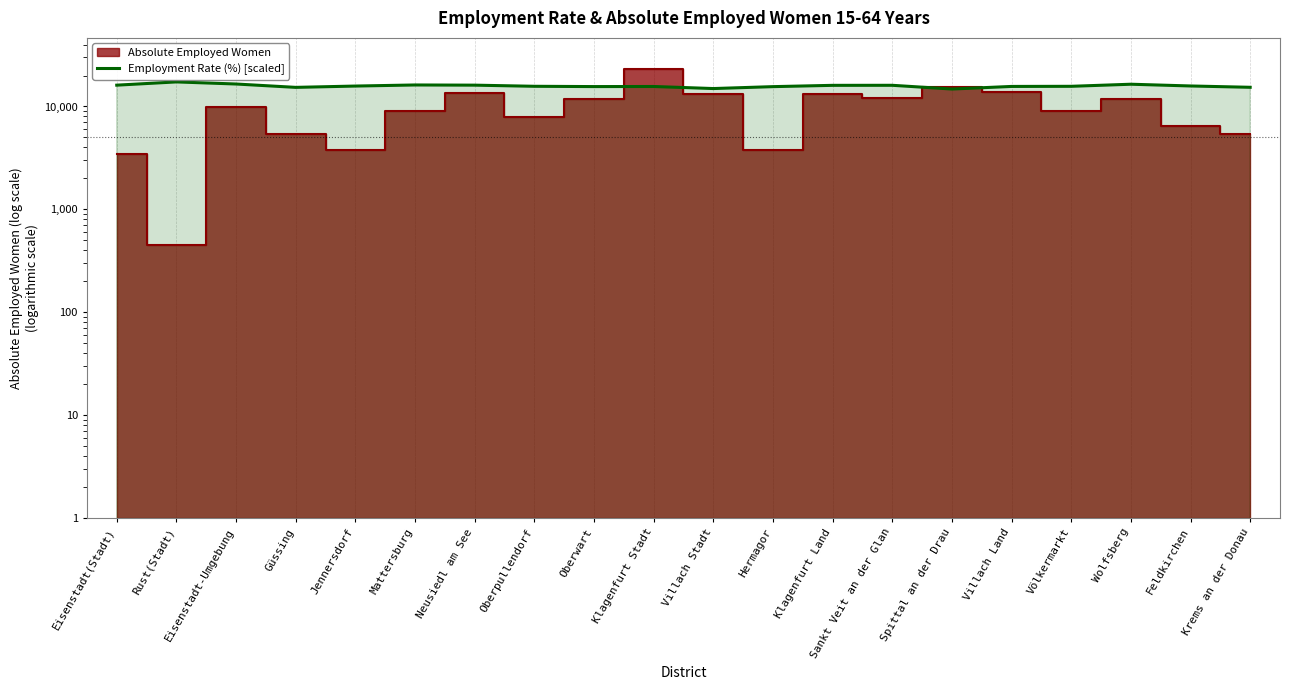

Count the number of categories in the chart.

20